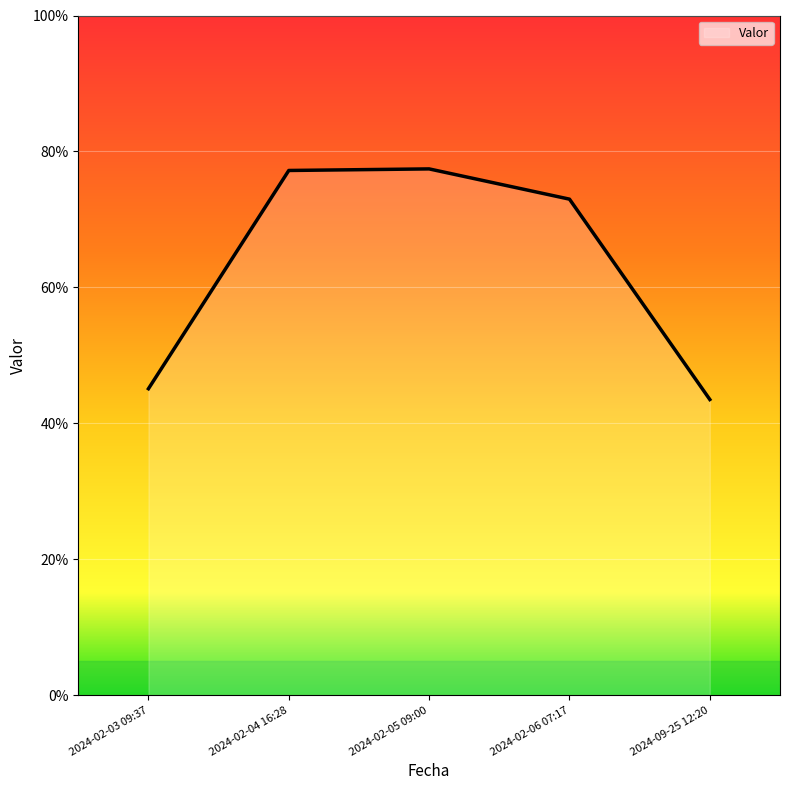

Where is the data nearest to the value 60?

2024-02-06 07:17